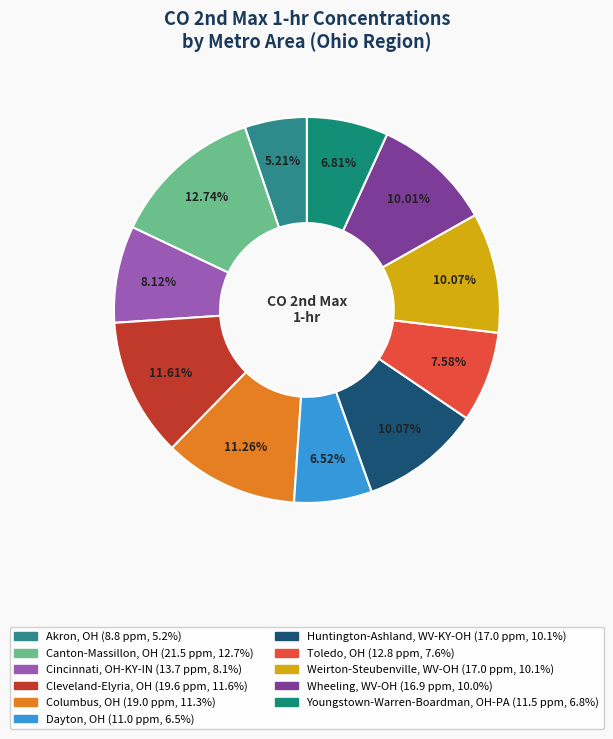

To the nearest percent, what is the average slice percentage?

9%